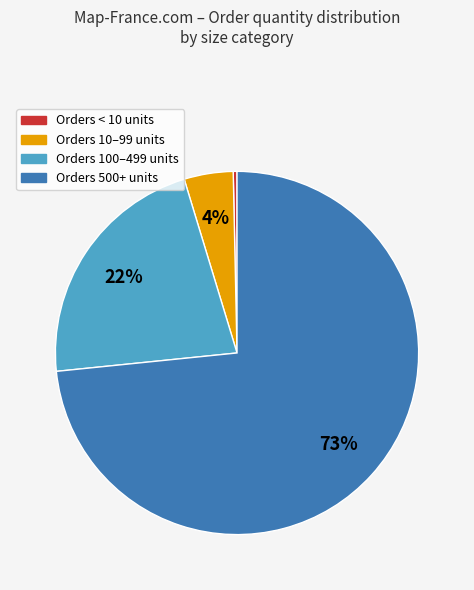

Is it true that Orders 100–499 units is 17% of the pie?

False